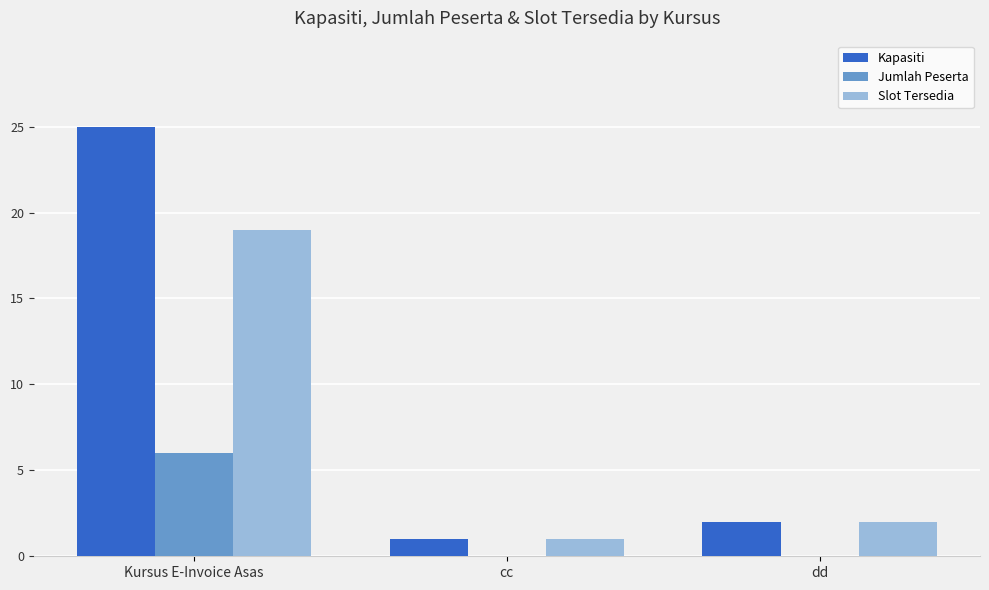

What is the sum of the Slot Tersedia values at dd and Kursus E-Invoice Asas?

21